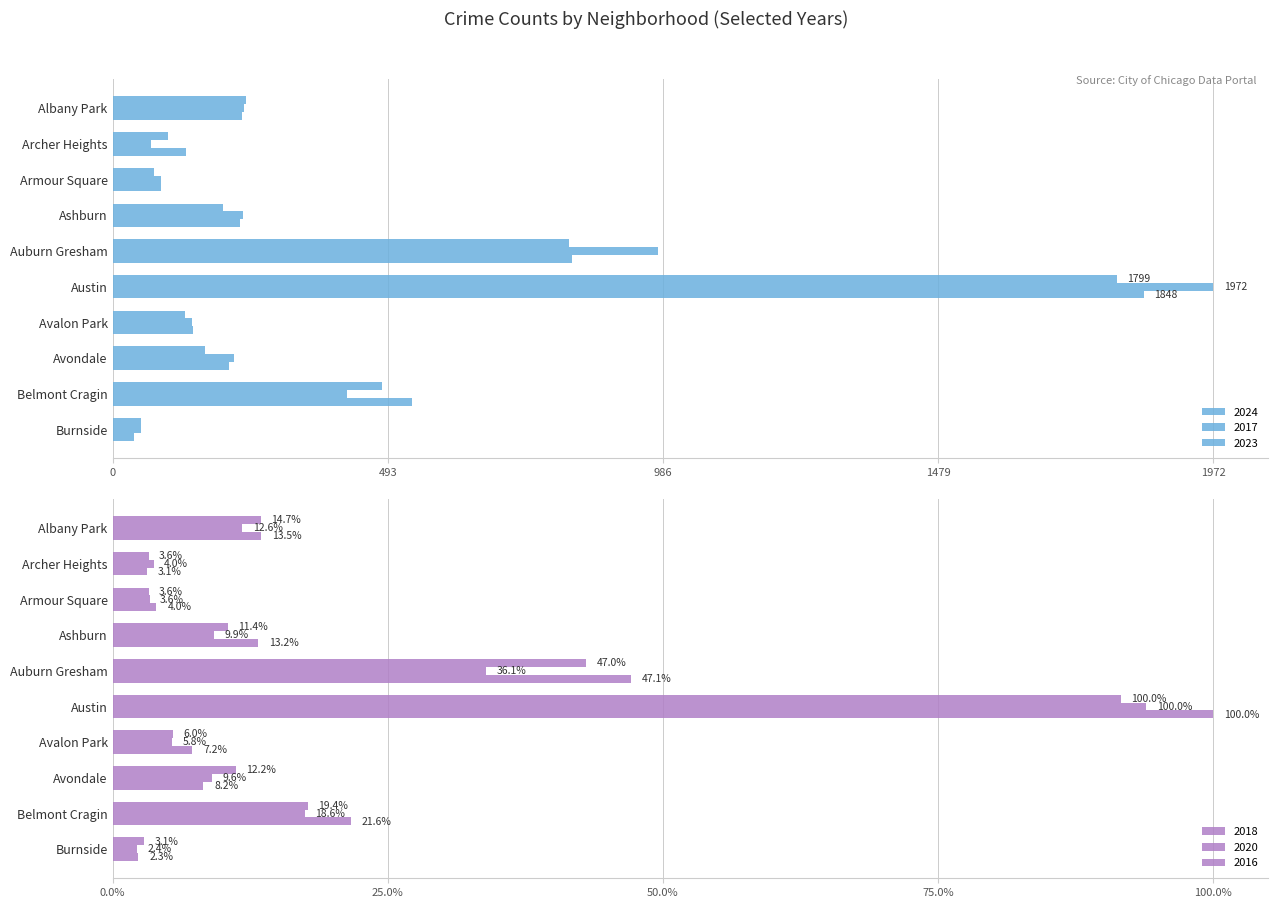

Rank the series by their maximum value, from lowest to highest.

2024, 2023, 2018, 2020, 2017, 2016